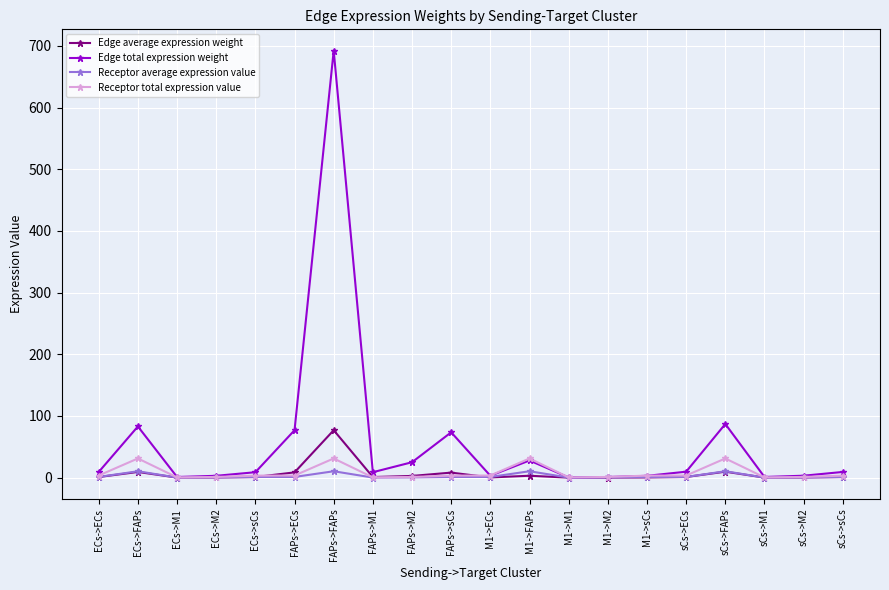

Which series has the widest spread of values?

Edge total expression weight